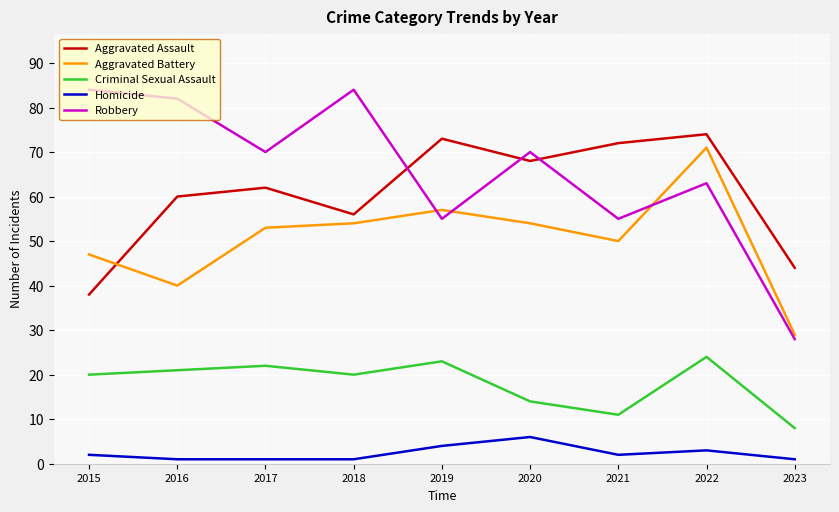

True or false: Aggravated Assault has a value of 44 at 2023.

True